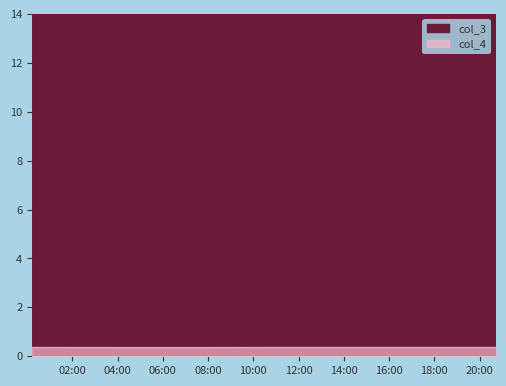

At which category does the chart reach its peak across all series?

2020-12-30 10:37:49